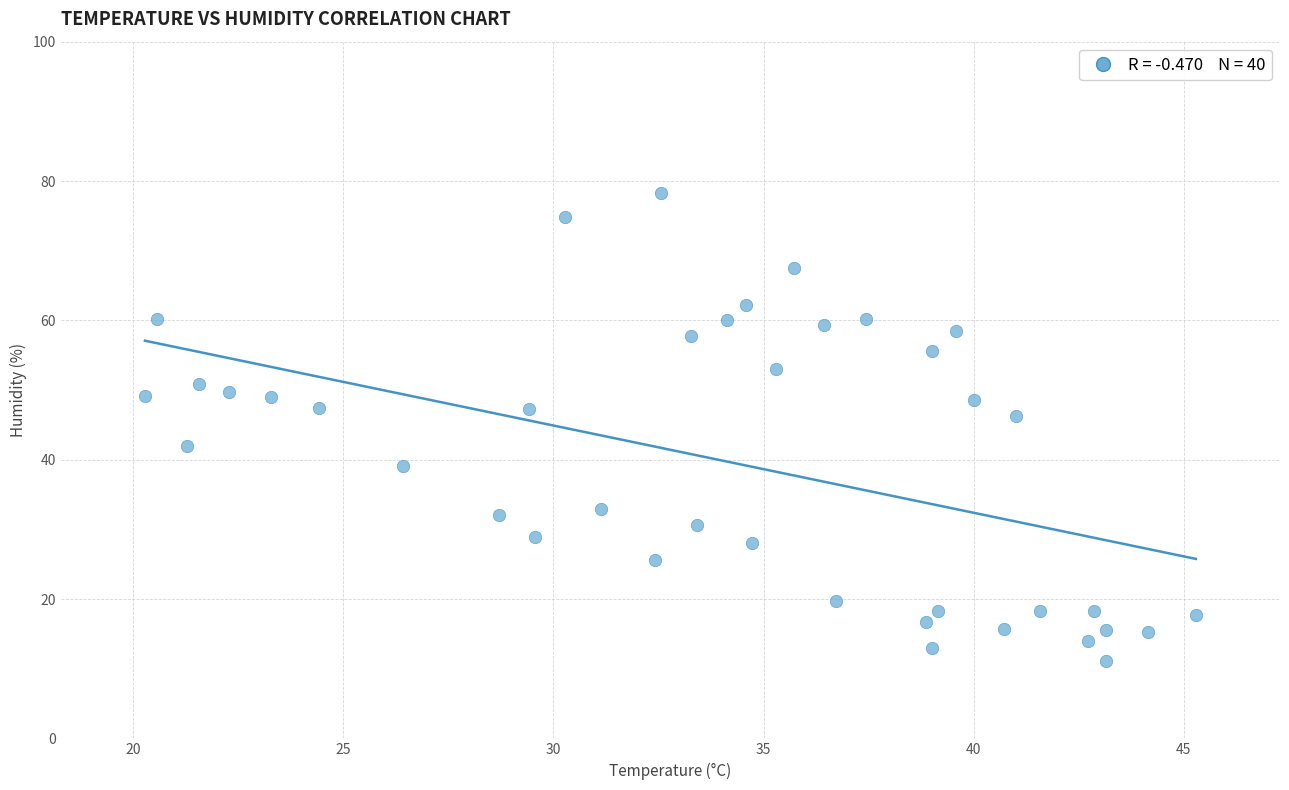

What is the range of X values (max minus min)?

25.0